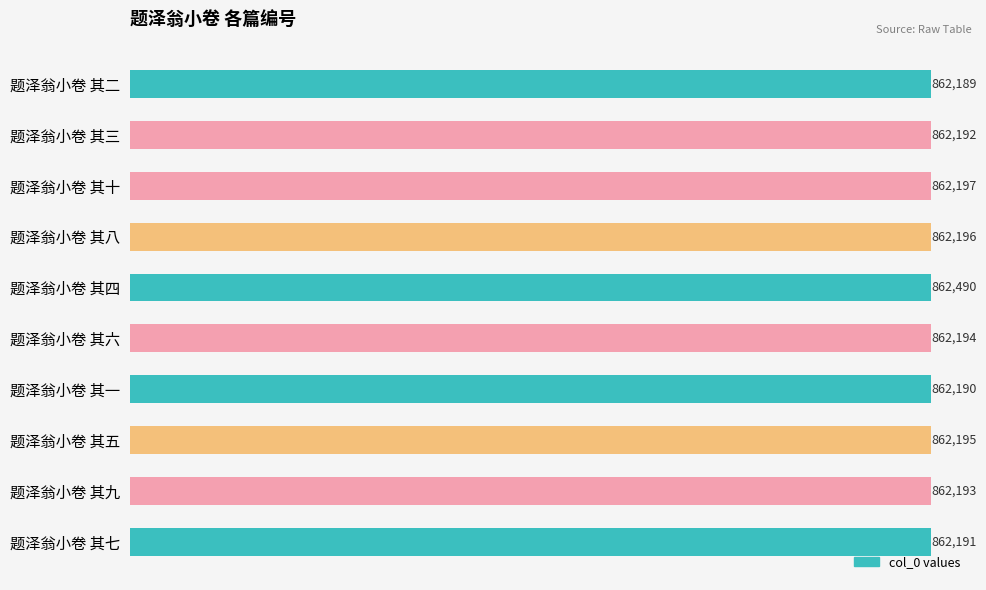

Rank the categories by value from highest to lowest.

题泽翁小卷 其四, 题泽翁小卷 其十, 题泽翁小卷 其八, 题泽翁小卷 其五, 题泽翁小卷 其六, 题泽翁小卷 其九, 题泽翁小卷 其三, 题泽翁小卷 其七, 题泽翁小卷 其一, 题泽翁小卷 其二